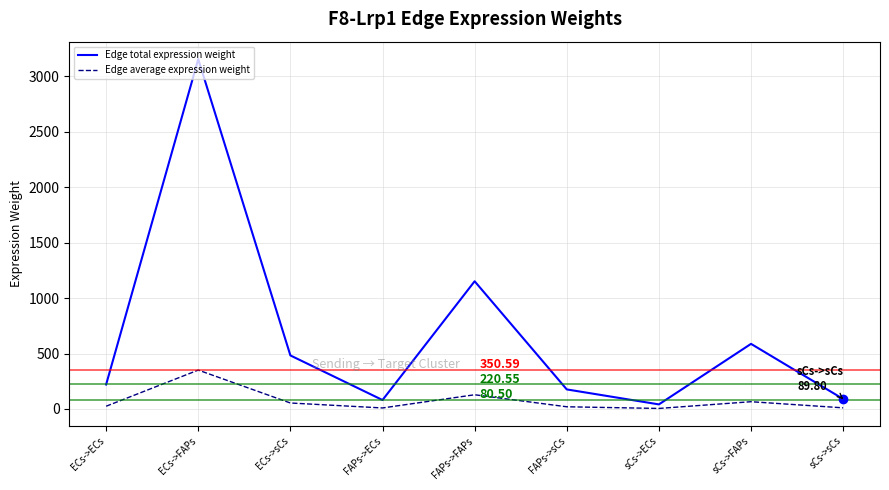

List the series in order of their overall mean, highest first.

Edge total expression weight, Edge average expression weight